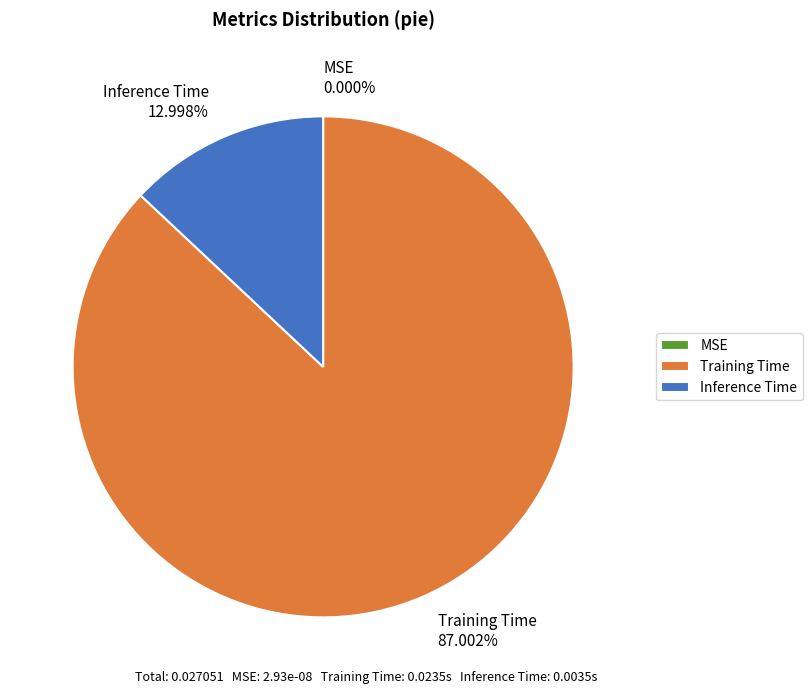

Between Training Time 87.002% and Inference Time 12.998%, which is larger?

Training Time 87.002%